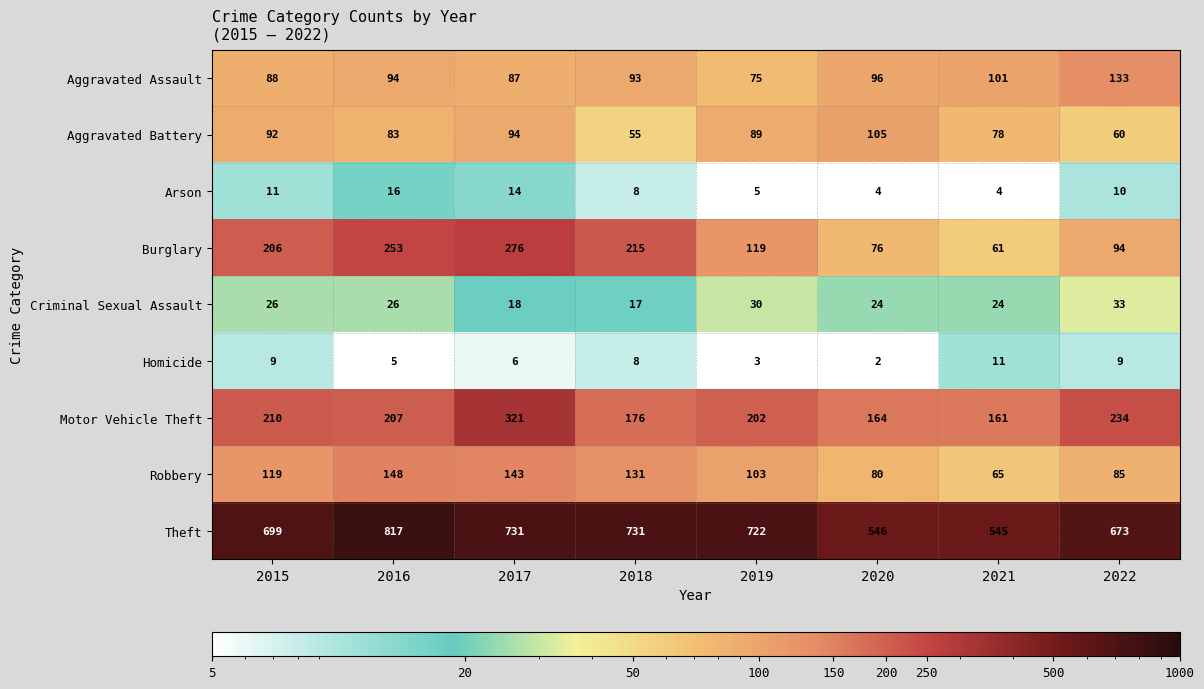

How many series are shown in this chart?

9